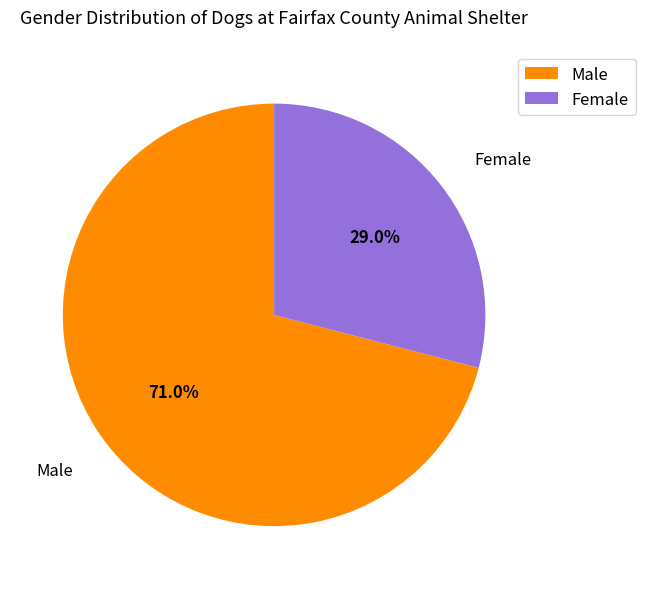

How many segments does this pie chart have?

2